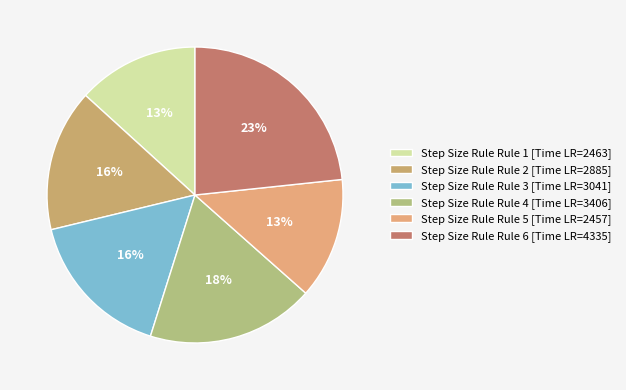

How many segments does this pie chart have?

6